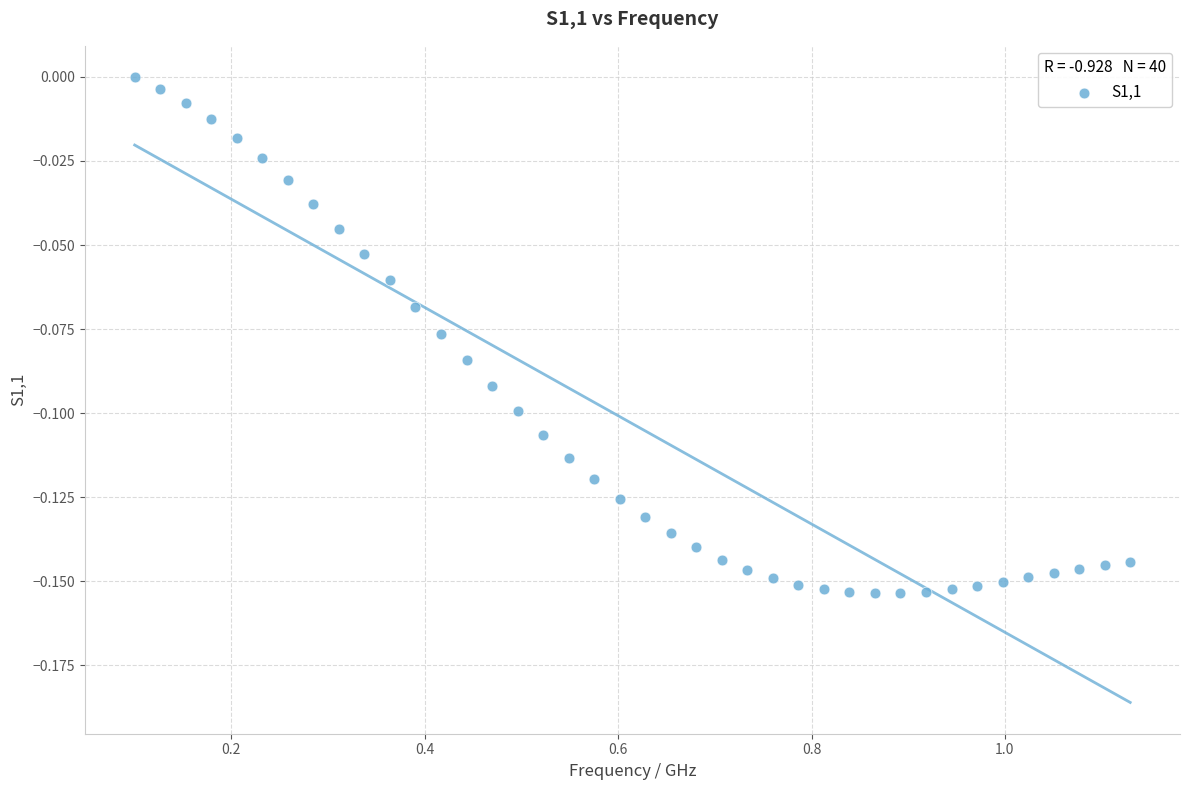

What is the range of X values (max minus min)?

1.0